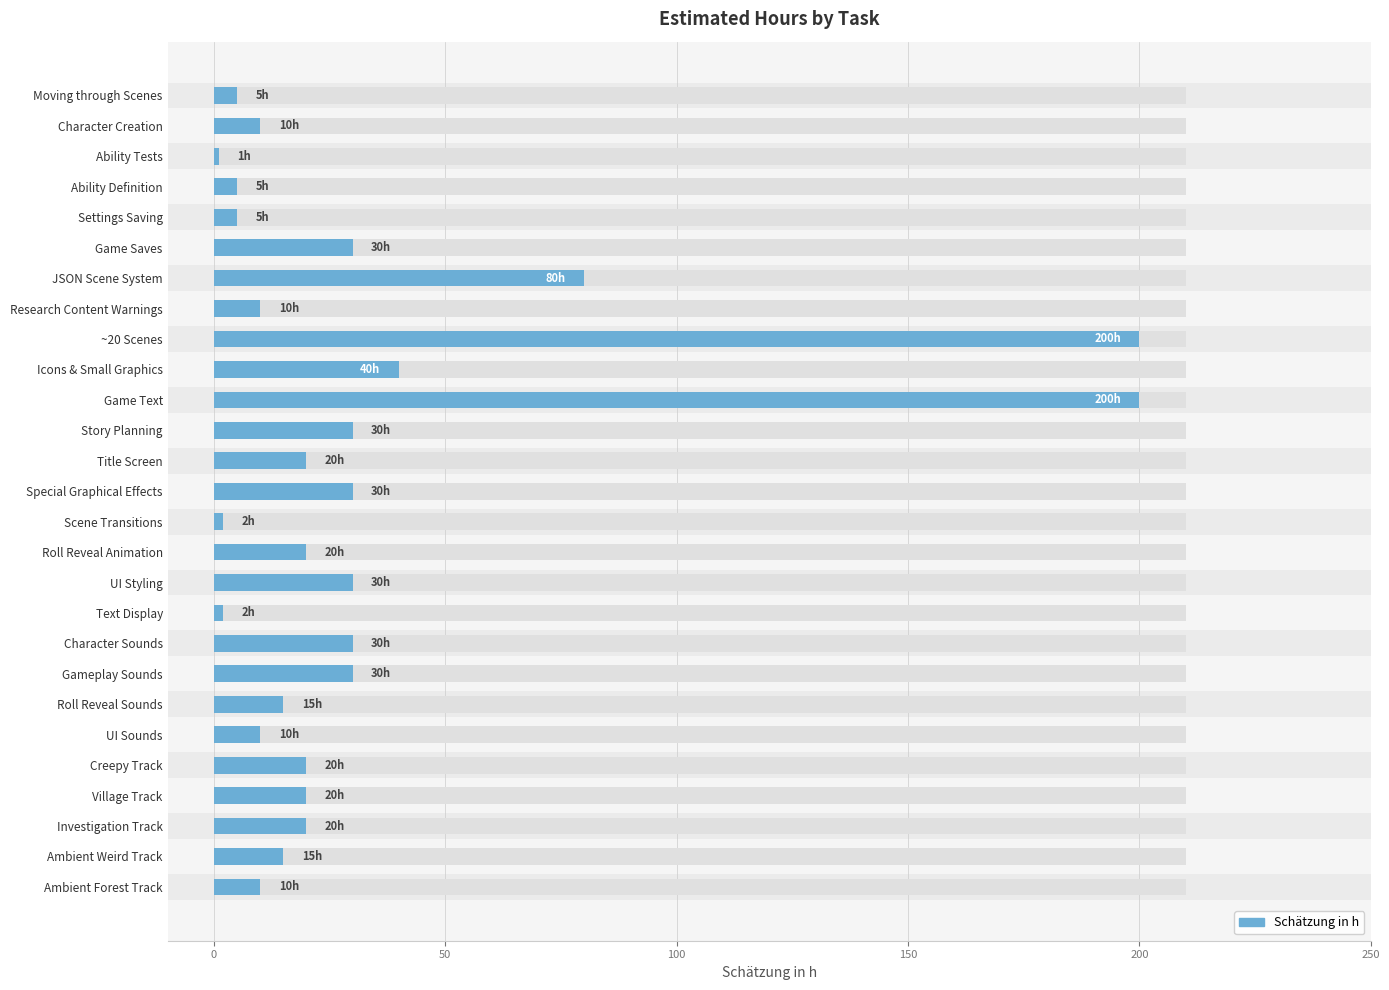

The value at Roll Reveal Animation is 7. True or false?

False